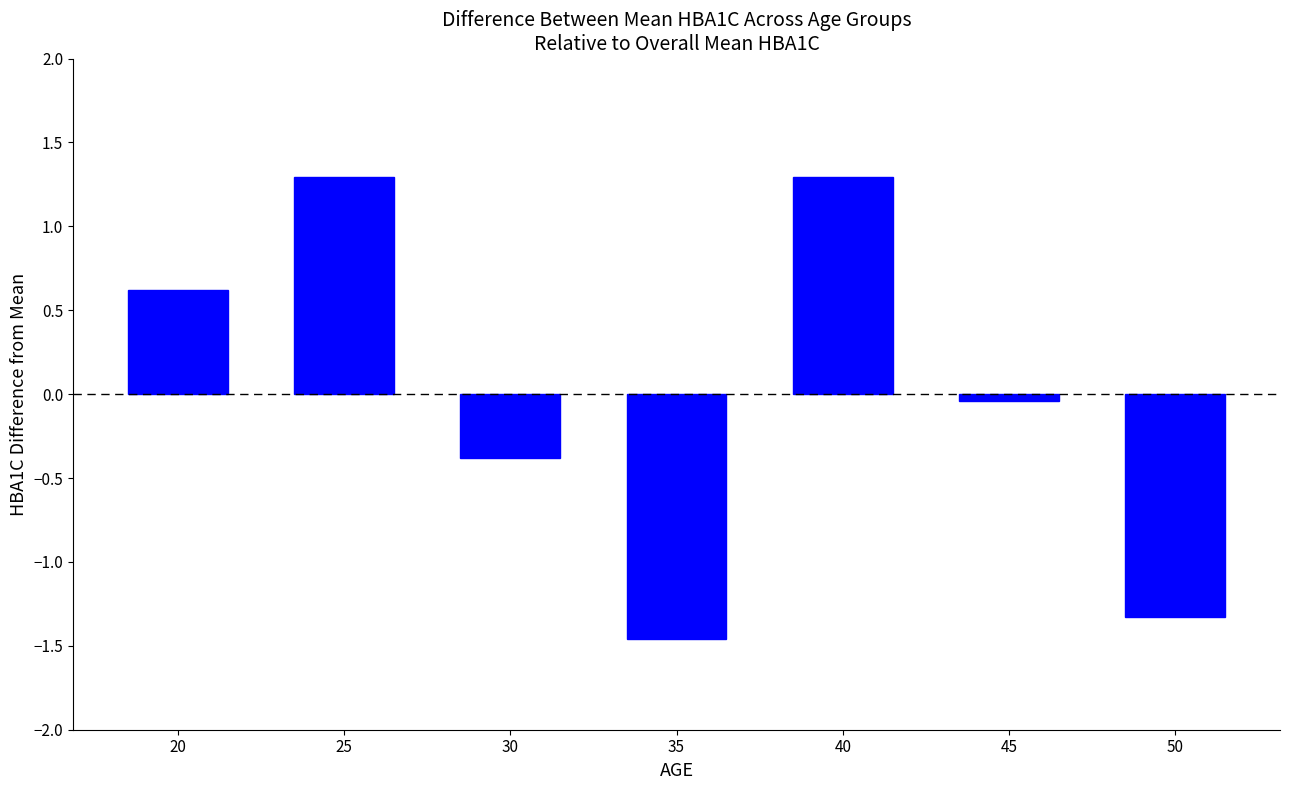

What is the greatest value displayed?

1.3